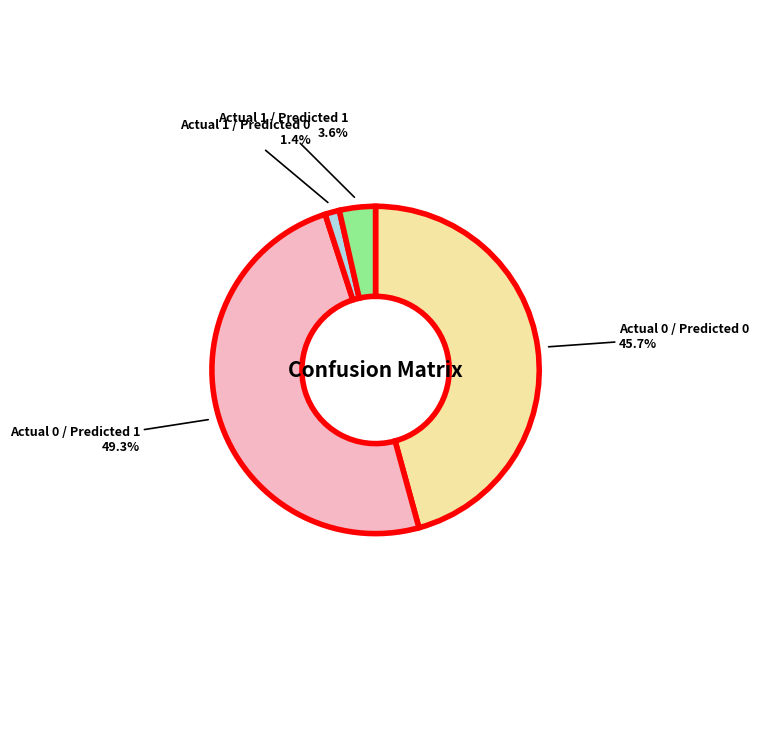

Is the sum of Actual 1 / Predicted 1 and Actual 0 / Predicted 0 greater than half?

No